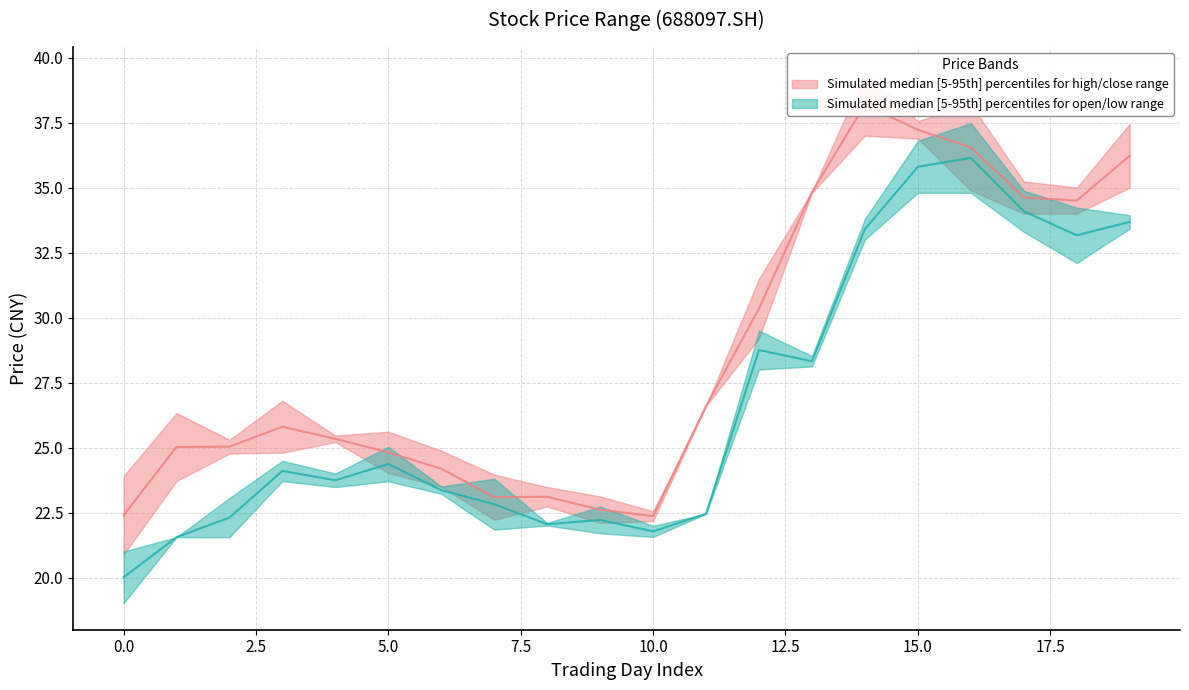

What are all the series names shown in the legend?

high, open